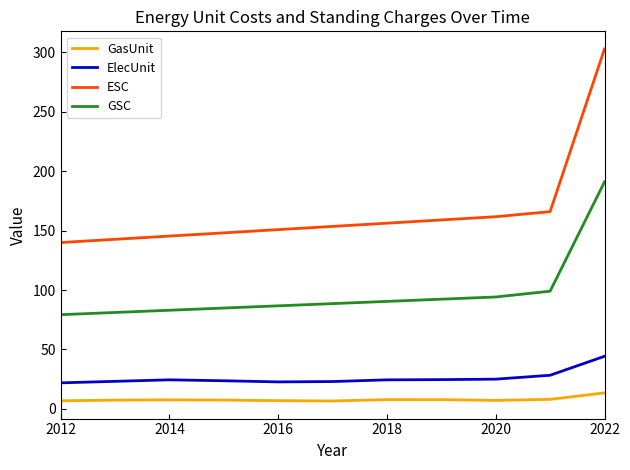

True or false: GSC and ElecUnit cross at least once.

False